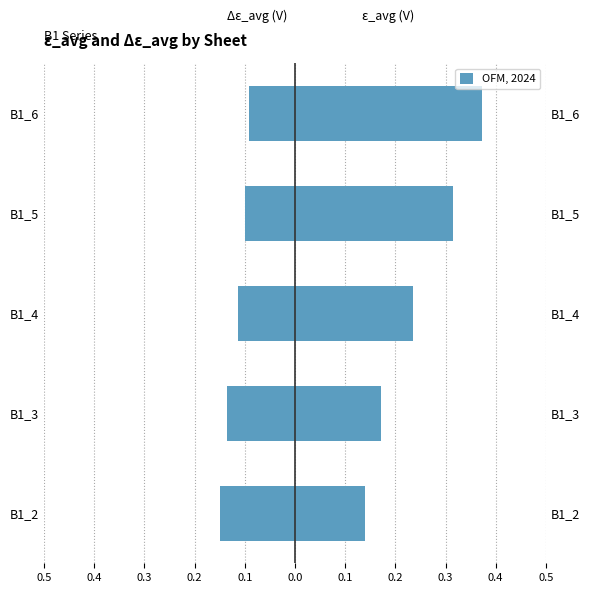

Count the ε_avg (V) values in the range 0 to 1.

5